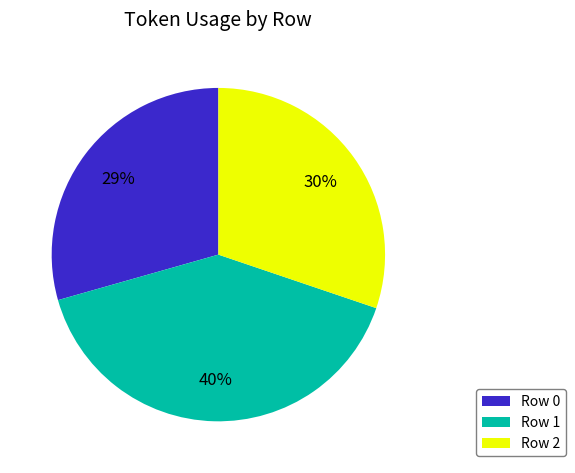

The Row 0 slice represents 44% of the pie. True or false?

False